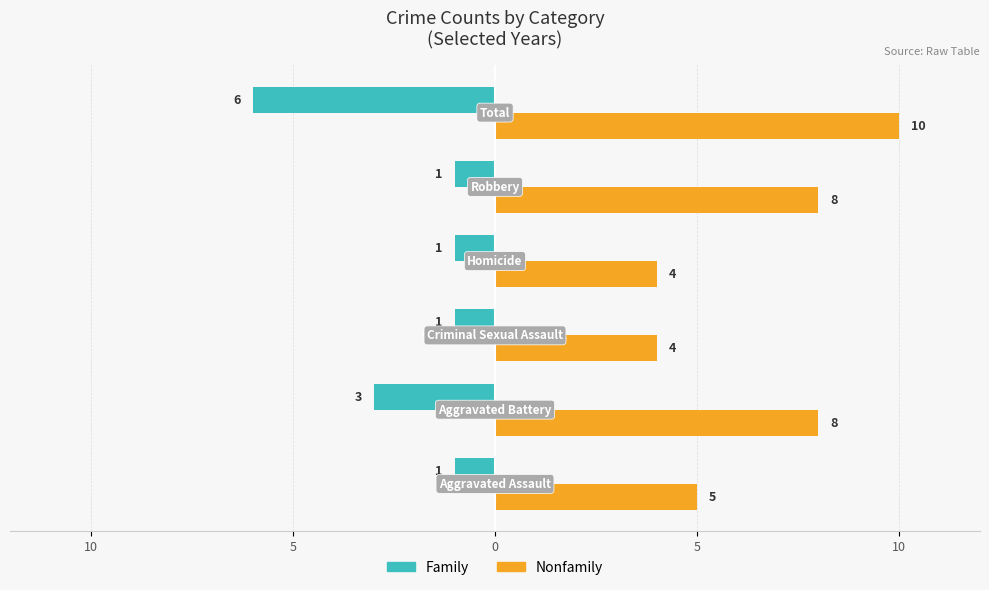

Rank the series by their maximum value, from lowest to highest.

Family, Nonfamily